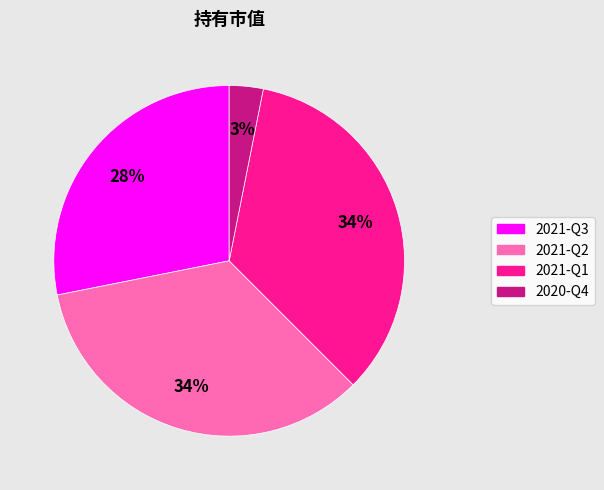

Does 2021-Q2 represent more than half of the total?

No